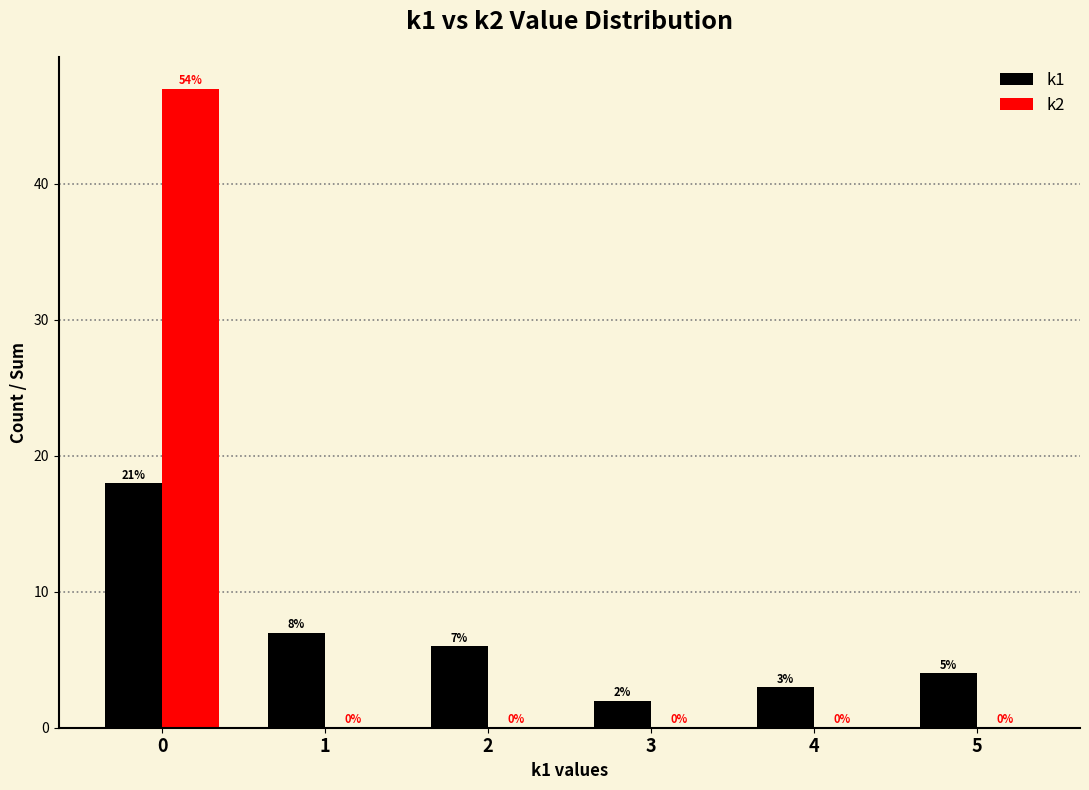

How many positive values does the k2 series have?

1